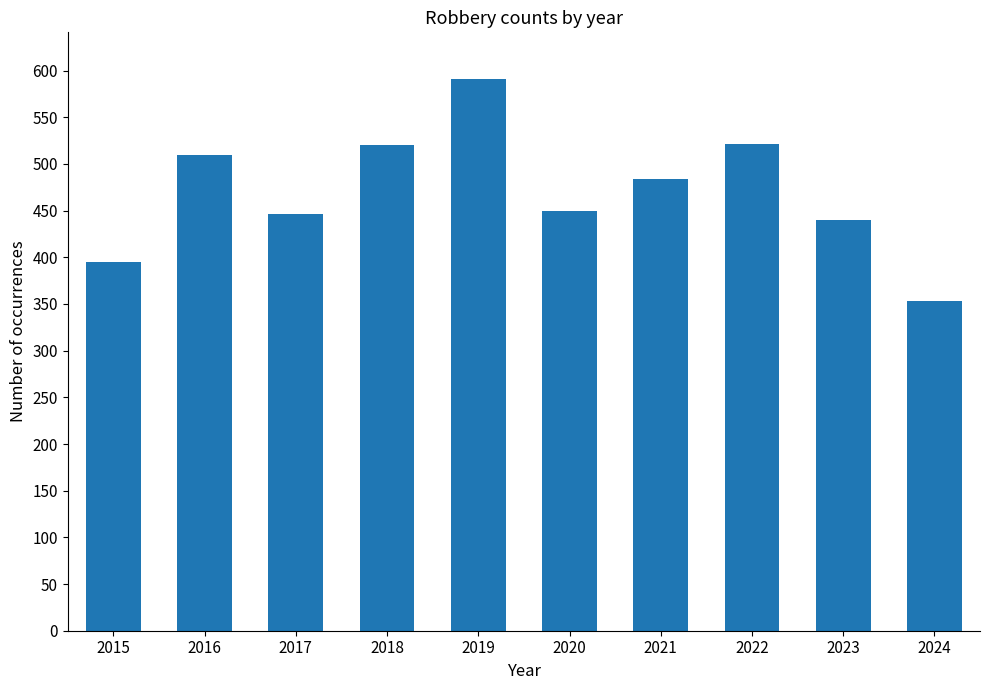

What is the value of the 2nd bar from the left?

510